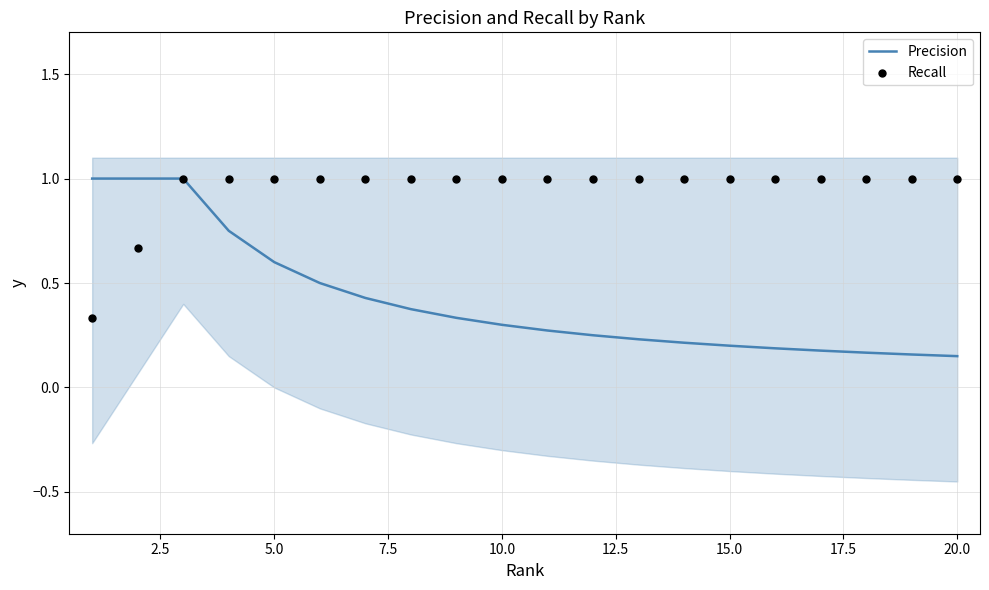

Which series has the largest total across all categories?

Recall